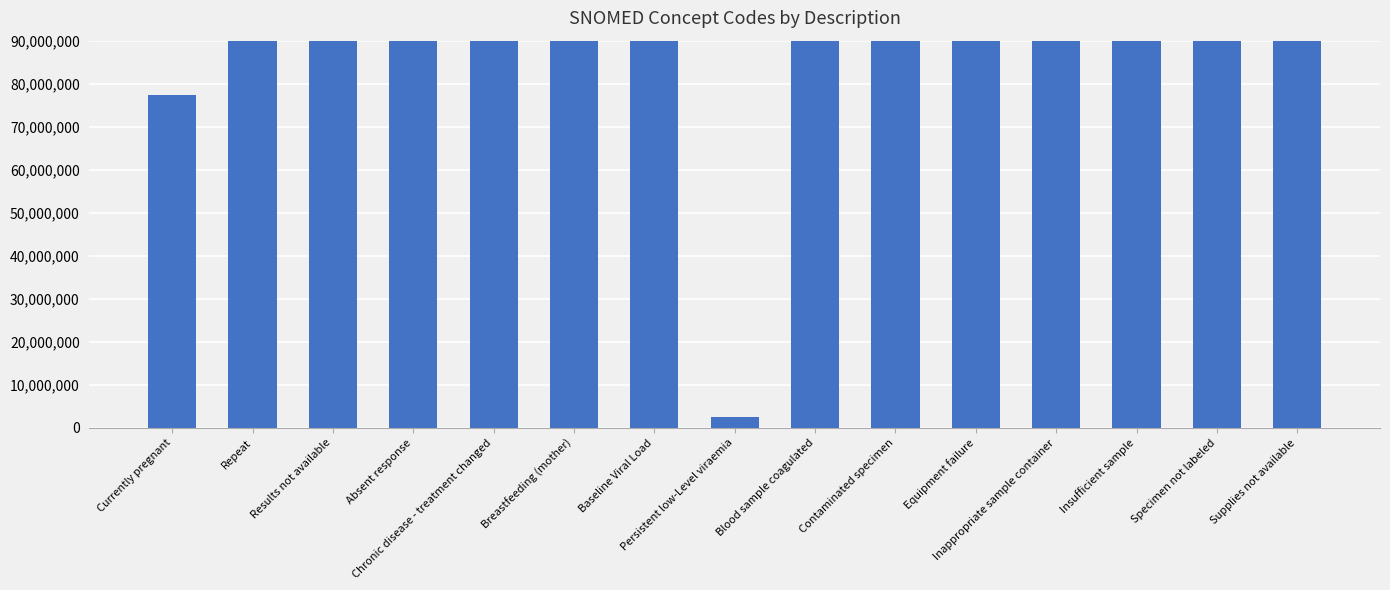

The value at Baseline Viral Load is 197229527. True or false?

False